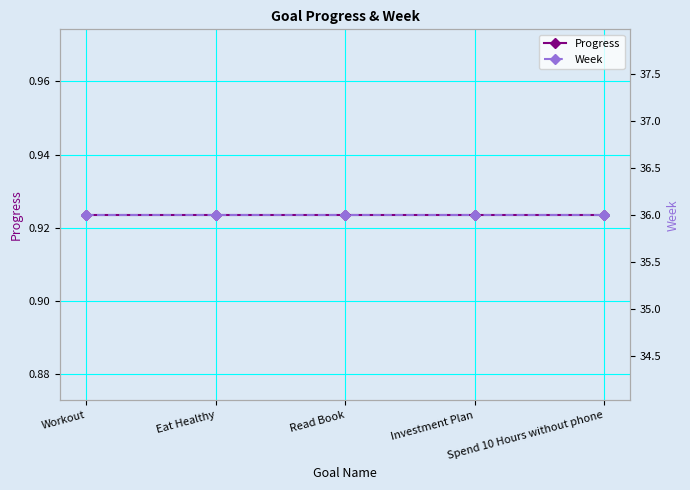

What is the approximate value of Progress at Eat Healthy?

0.9